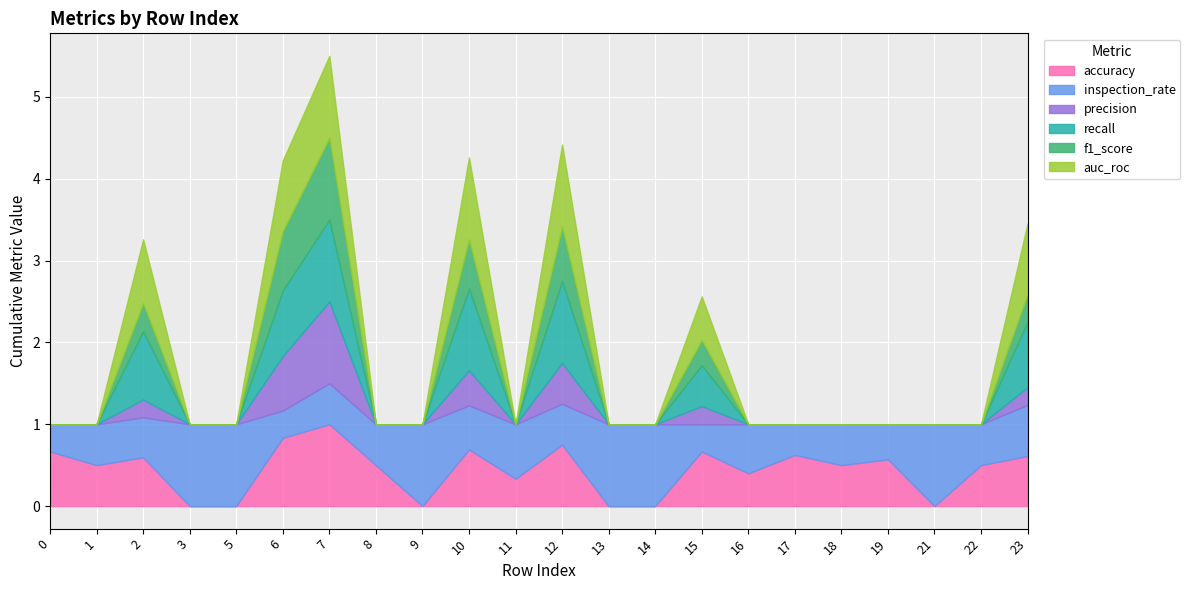

Which has a higher value, 15 or 16?

15